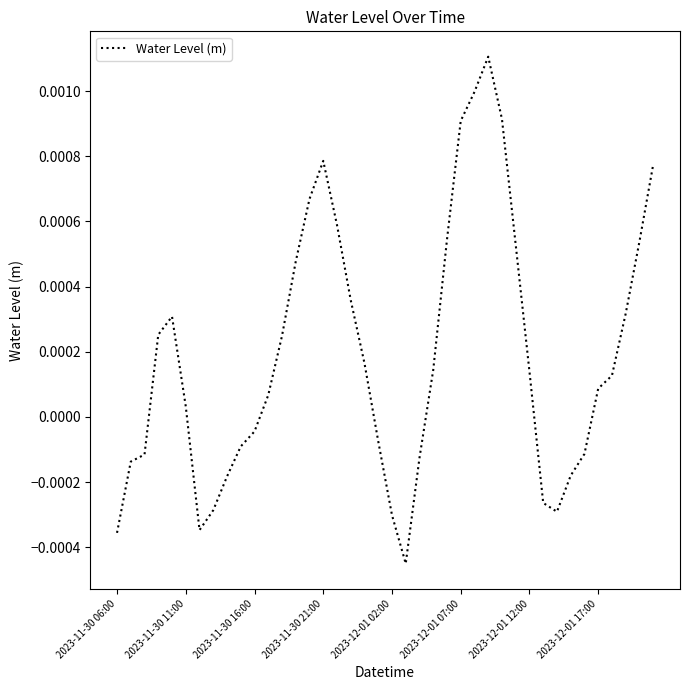

How many lines are shown in the chart?

1